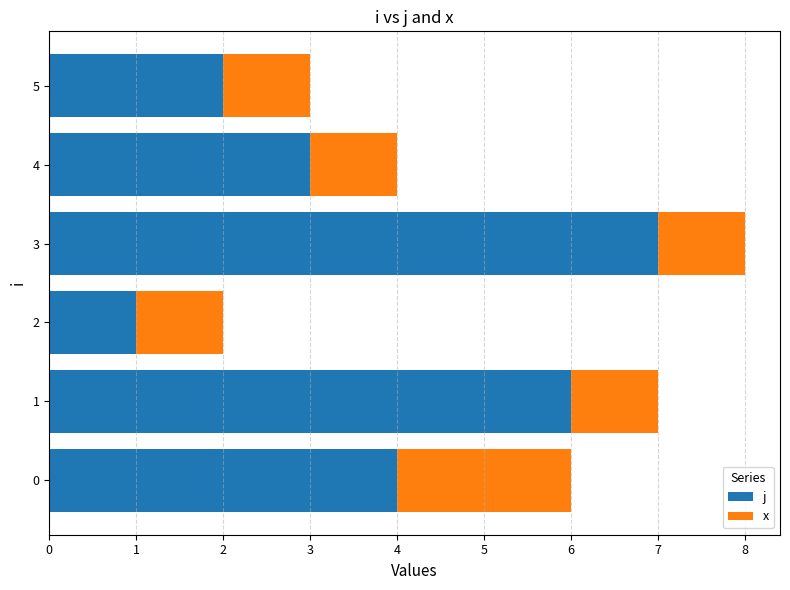

True or false: j has a value of 1.6 at 4.

False